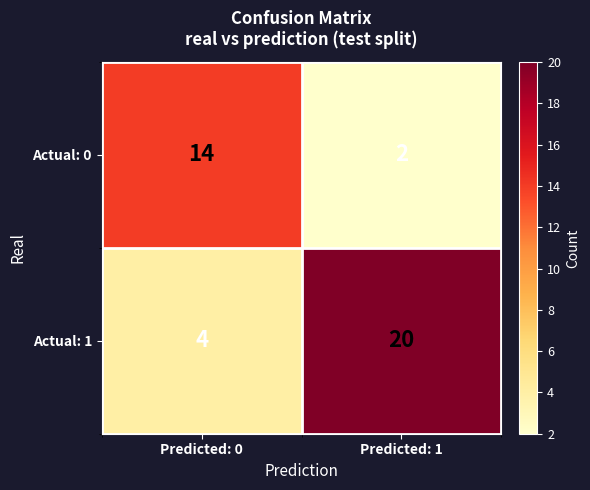

What is the difference between the Actual: 0 values at Predicted: 1 and Predicted: 0?

12